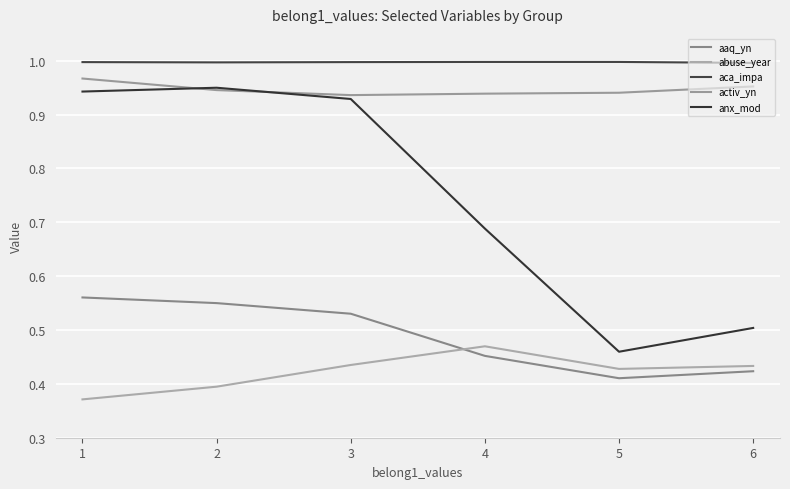

Reading left to right, list all the values displayed in this chart.

aaq_yn: 0.6	0.6	0.5	0.5	0.4	0.4
abuse_year: 0.4	0.4	0.4	0.5	0.4	0.4
aca_impa: 1.0	1.0	1.0	1.0	1.0	1.0
activ_yn: 1.0	0.9	0.9	0.9	0.9	1.0
anx_mod: 0.9	0.9	0.9	0.7	0.5	0.5